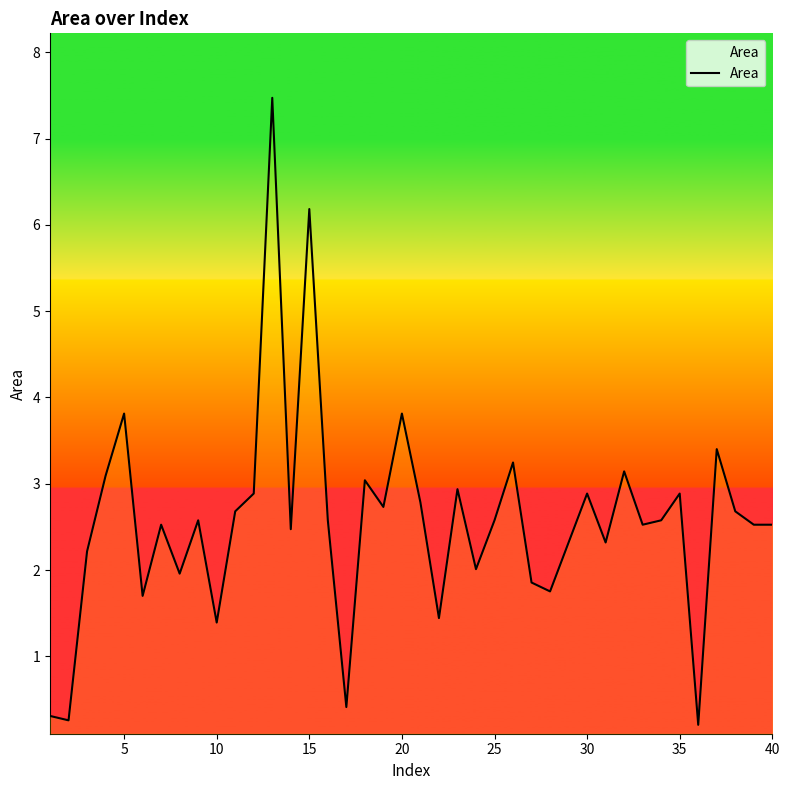

What is the greatest value displayed?

7.5